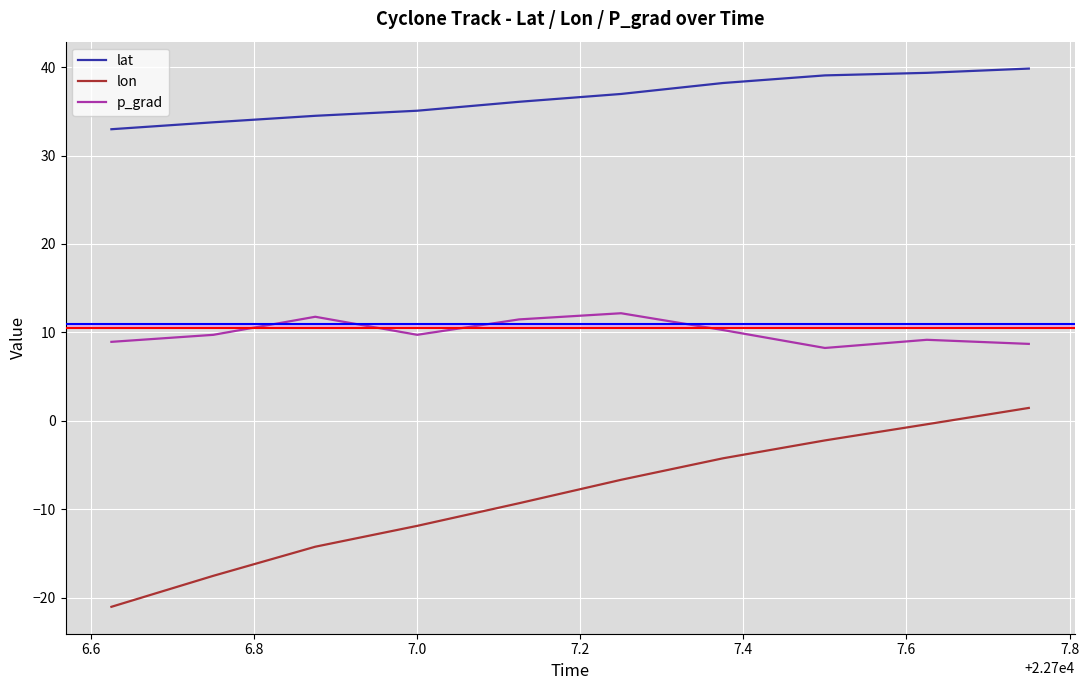

What is the highest value of the lat series?

39.8